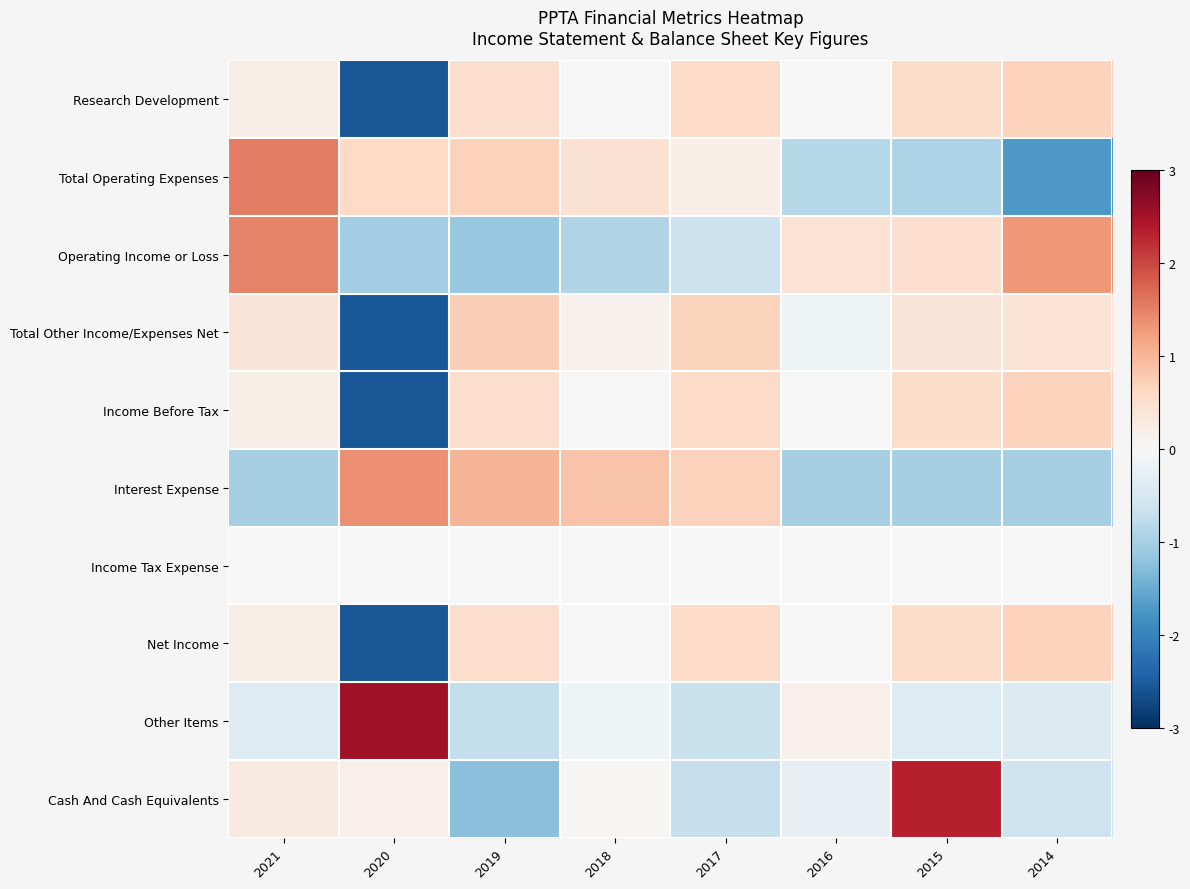

Reading left to right, list all the values displayed in this chart.

Research Development: 2021=0.2	2020=-2.6	2019=0.5	2018=0.0	2017=0.6	2016=0.0	2015=0.5	2014=0.7
Total Operating Expenses: 2021=1.5	2020=0.6	2019=0.7	2018=0.5	2017=0.2	2016=-0.8	2015=-0.9	2014=-1.7
Operating Income or Loss: 2021=1.5	2020=-1.0	2019=-1.1	2018=-0.9	2017=-0.6	2016=0.4	2015=0.5	2014=1.3
Total Other Income/Expenses Net: 2021=0.4	2020=-2.6	2019=0.7	2018=0.1	2017=0.7	2016=-0.1	2015=0.4	2014=0.4
Income Before Tax: 2021=0.2	2020=-2.6	2019=0.5	2018=0.0	2017=0.6	2016=0.0	2015=0.5	2014=0.7
Interest Expense: 2021=-1.0	2020=1.4	2019=1.0	2018=0.9	2017=0.7	2016=-1.0	2015=-1.0	2014=-1.0
Income Tax Expense: 2021=0.0	2020=0.0	2019=0.0	2018=0.0	2017=0.0	2016=0.0	2015=0.0	2014=0.0
Net Income: 2021=0.2	2020=-2.6	2019=0.5	2018=0.0	2017=0.6	2016=0.0	2015=0.5	2014=0.7
Other Items: 2021=-0.4	2020=2.6	2019=-0.7	2018=-0.1	2017=-0.7	2016=0.1	2015=-0.4	2014=-0.4
Cash And Cash Equivalents: 2021=0.3	2020=0.2	2019=-1.2	2018=0.0	2017=-0.7	2016=-0.2	2015=2.3	2014=-0.6